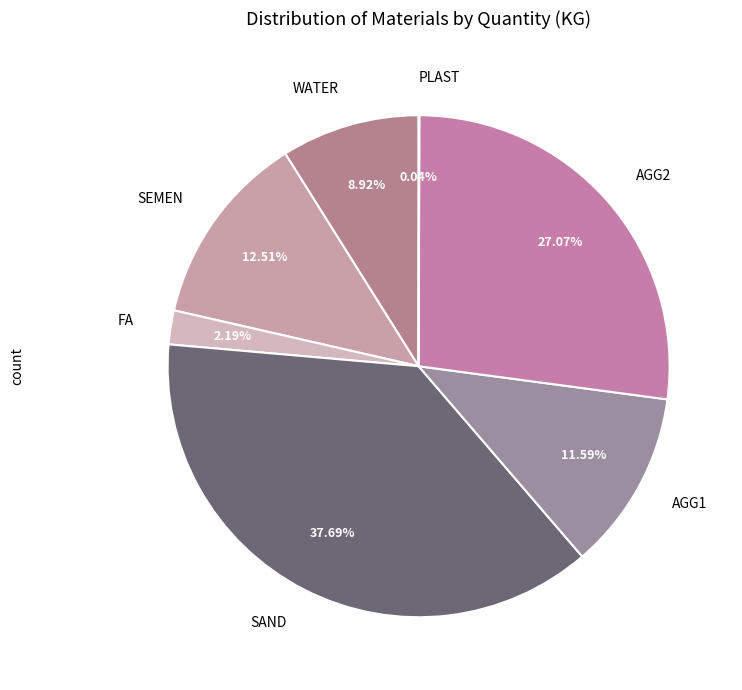

The SAND slice represents 30% of the pie. True or false?

False